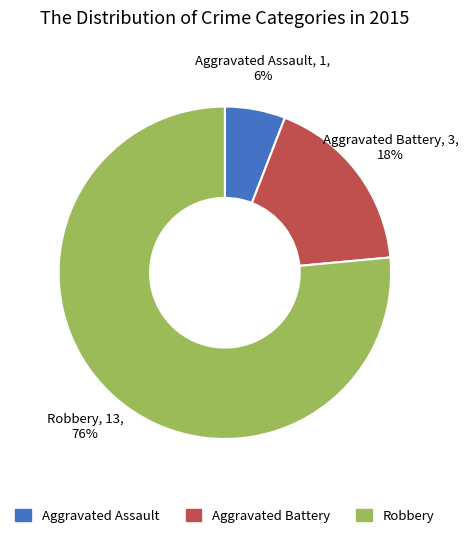

To the nearest percent, what is the combined percentage of Aggravated Assault and Aggravated Battery?

24%